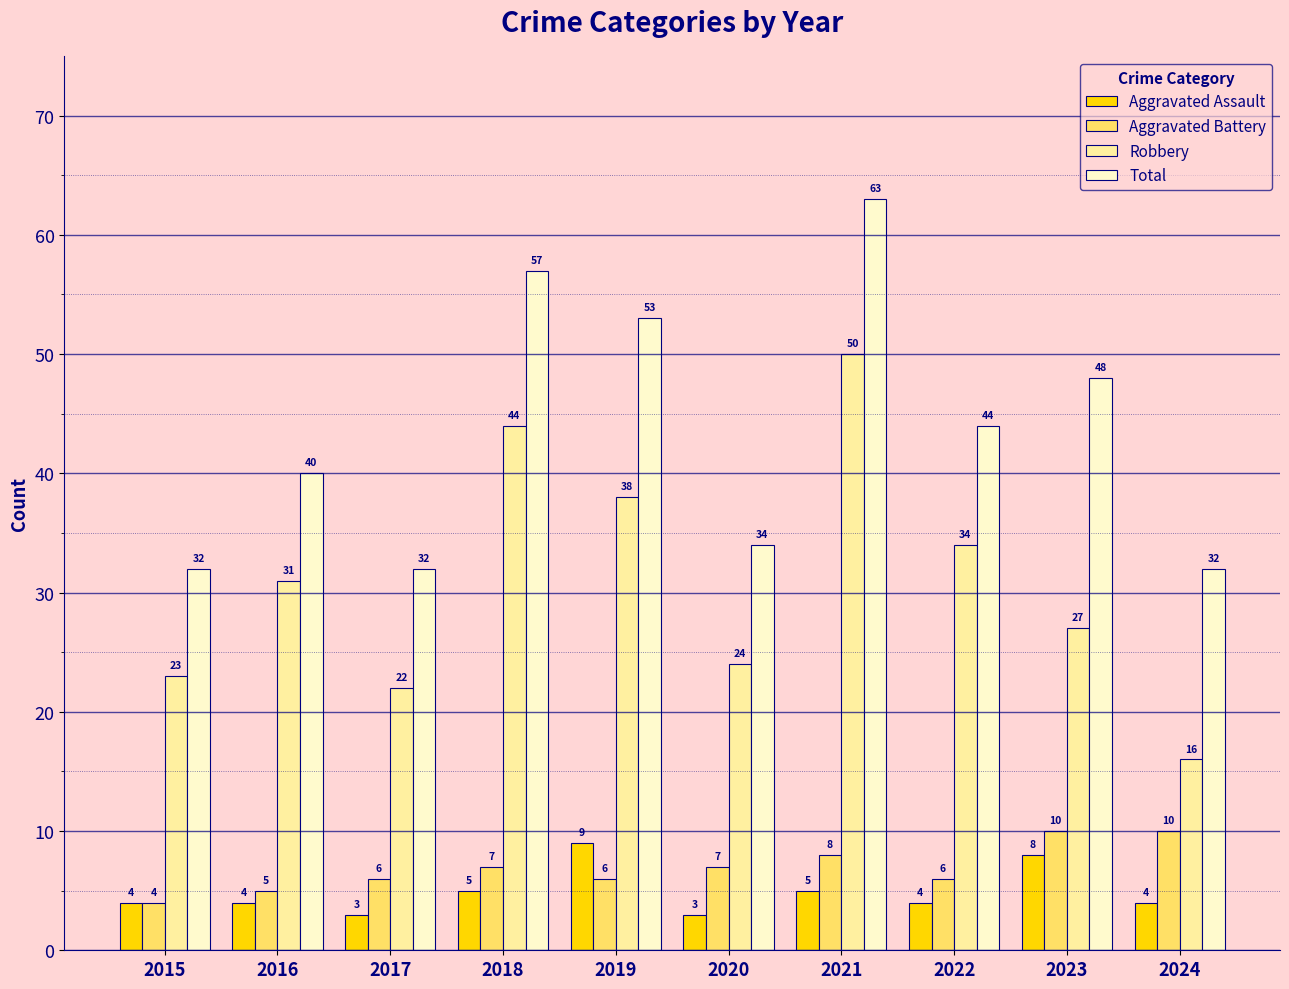

Read the Aggravated Battery value at 2015.

4